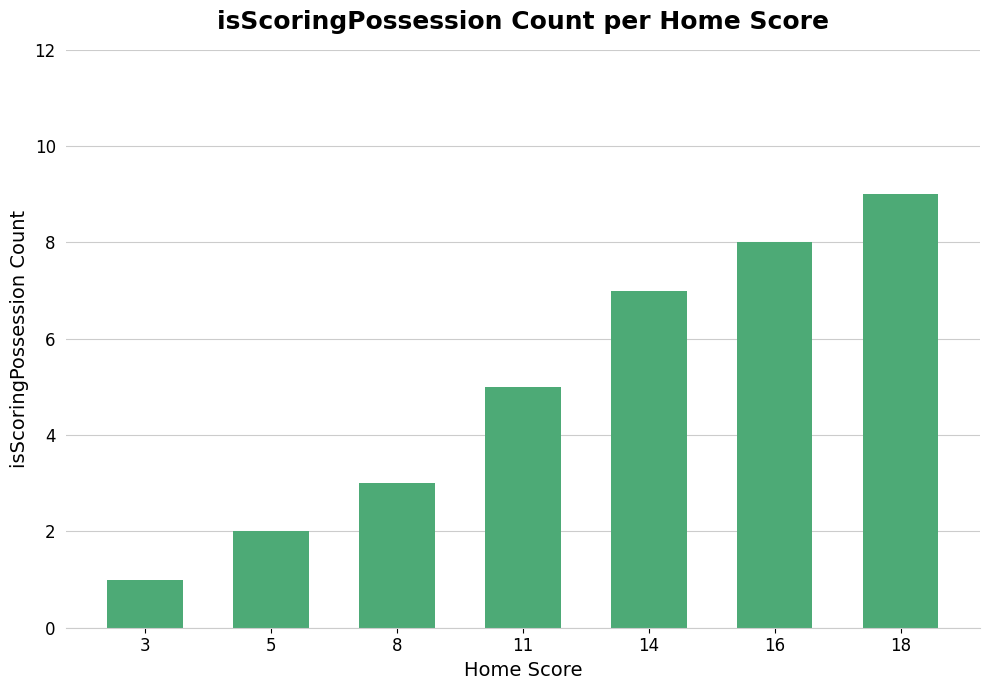

List the labels in order of value, largest first.

18, 16, 14, 11, 8, 5, 3